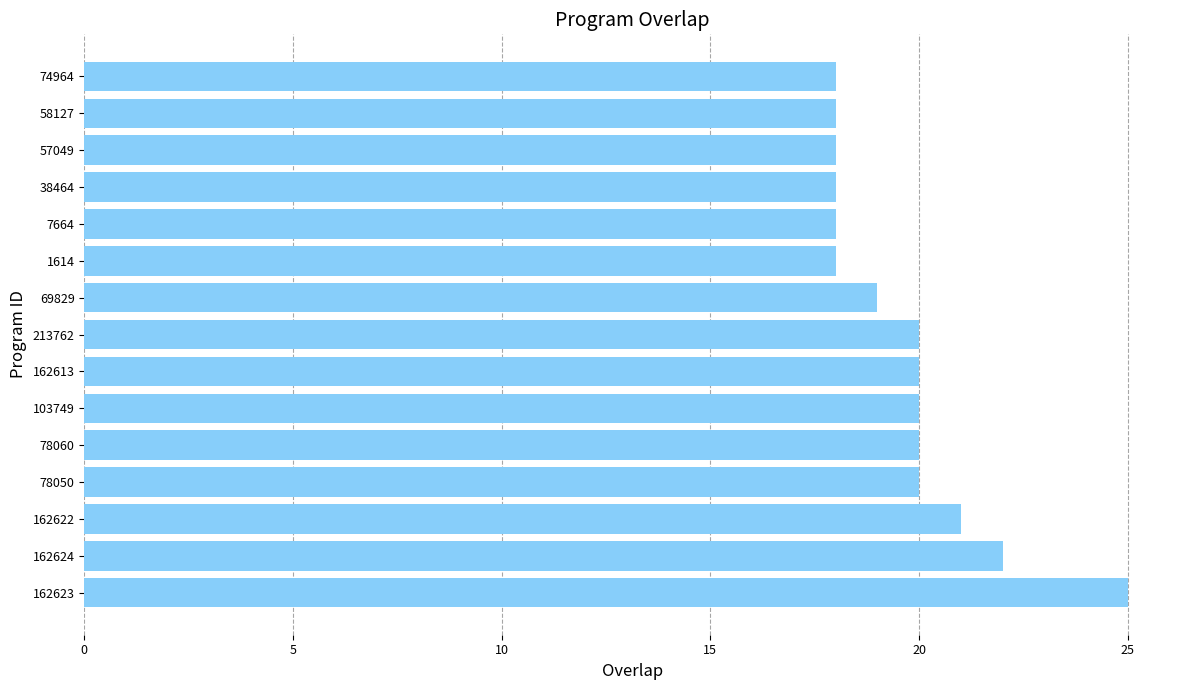

What is the sum of the values at 162622 and 58127?

39